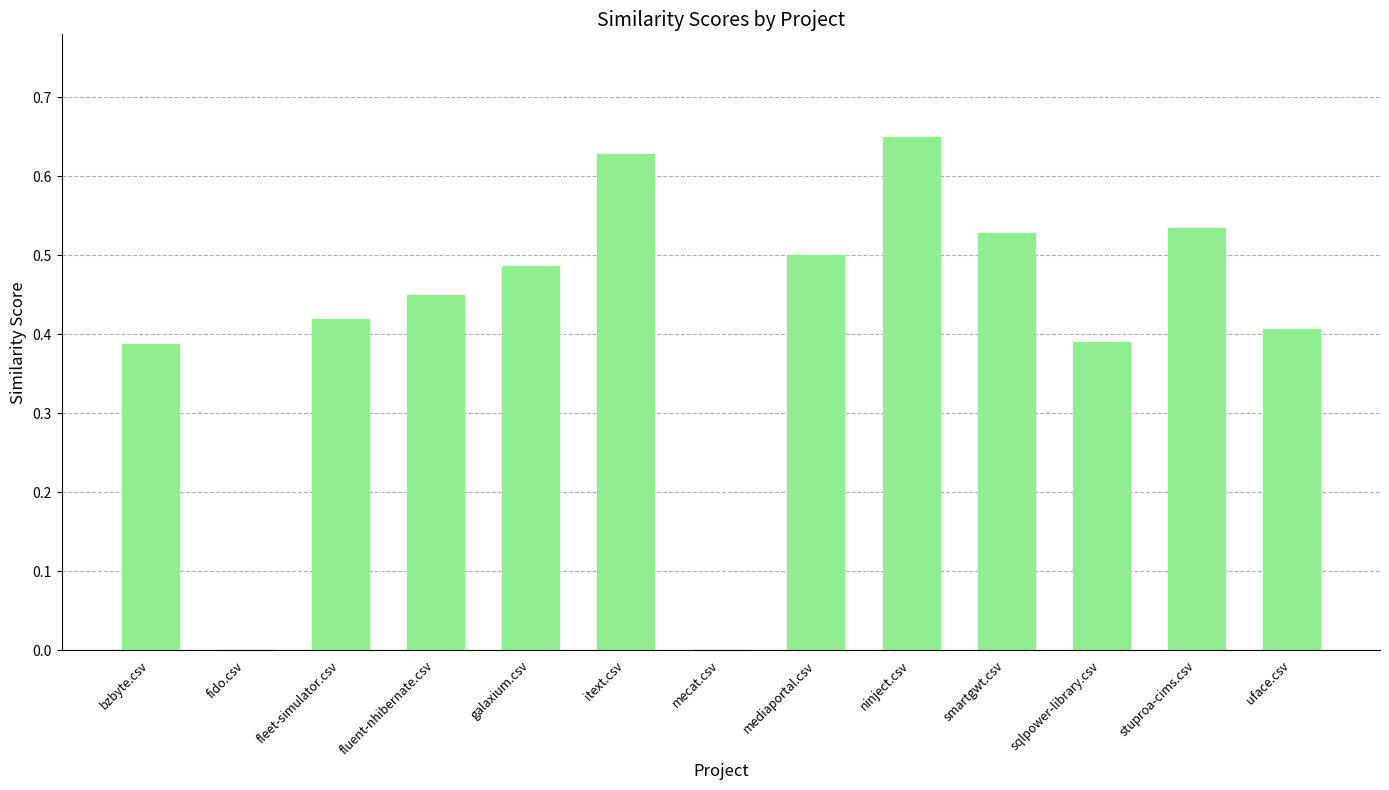

What is the sum of all values?

5.4